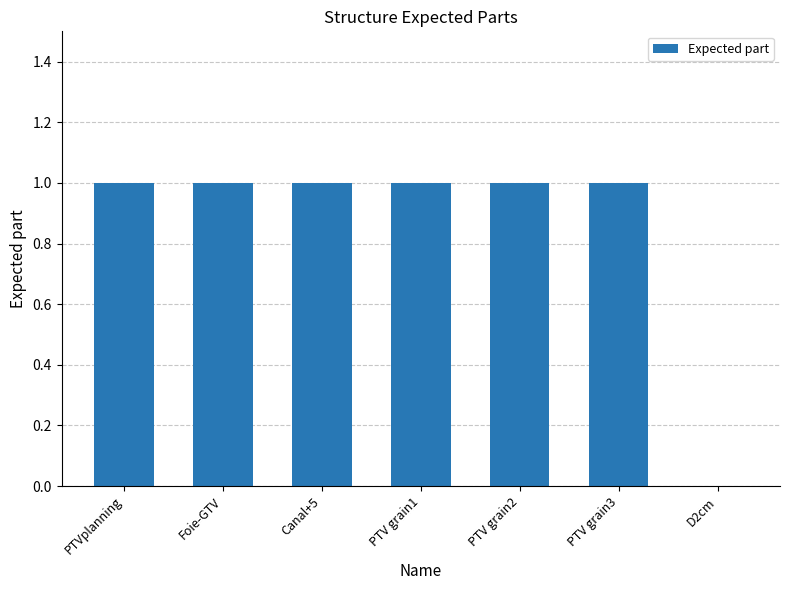

The chart shows a value of -1 at D2cm. True or false?

False